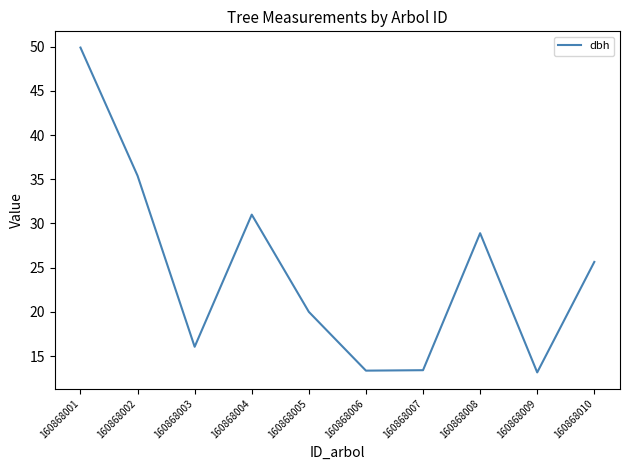

What is the change in value from 160868002 to 160868004?

-4.4